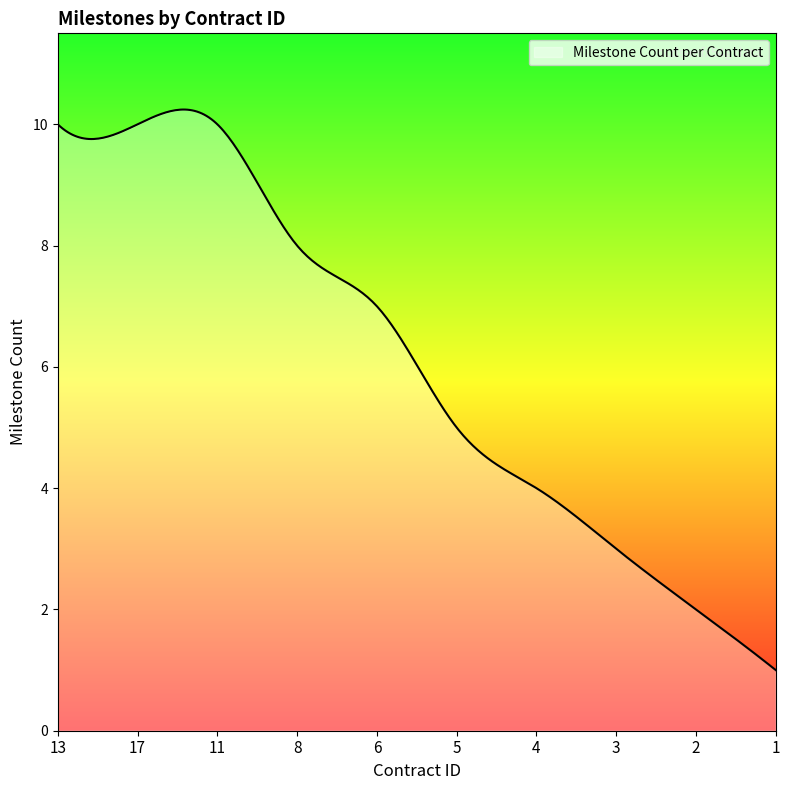

What is the smallest value displayed?

1.0